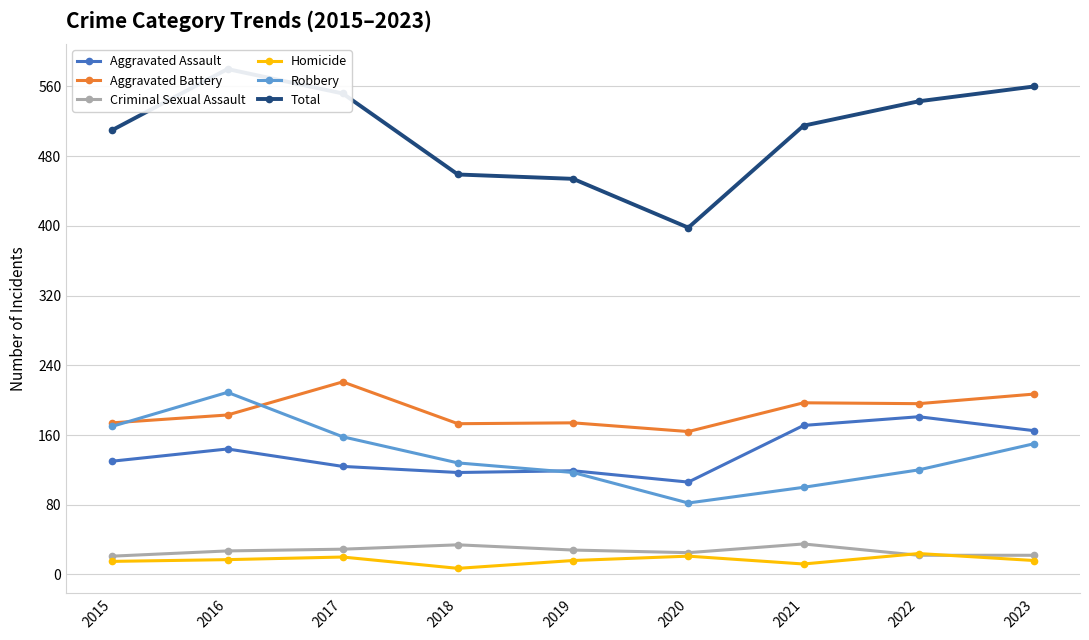

At 2015, list the series in order from largest to smallest.

Total, Aggravated Battery, Robbery, Aggravated Assault, Criminal Sexual Assault, Homicide